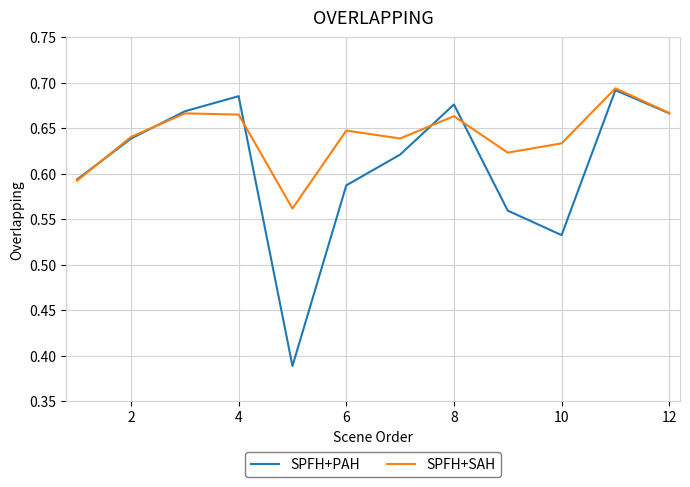

Rank the series by their average value, from highest to lowest.

SPFH+SAH, SPFH+PAH